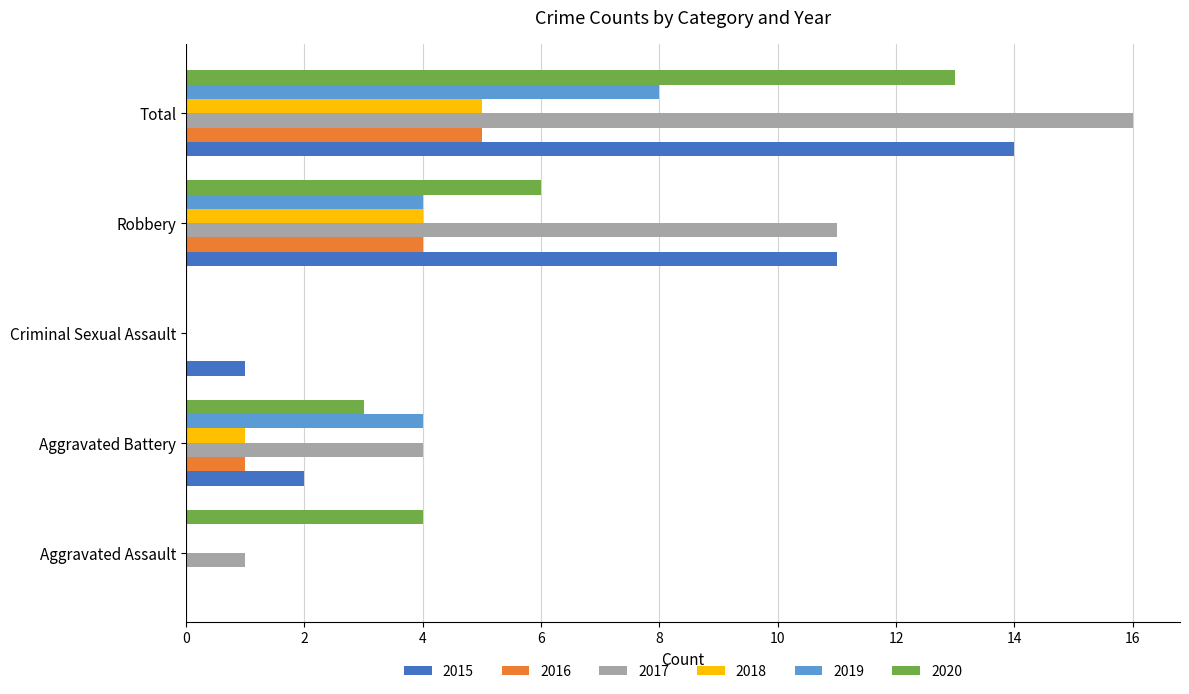

True or false: 2016 has a value of 0 at Criminal Sexual Assault.

True